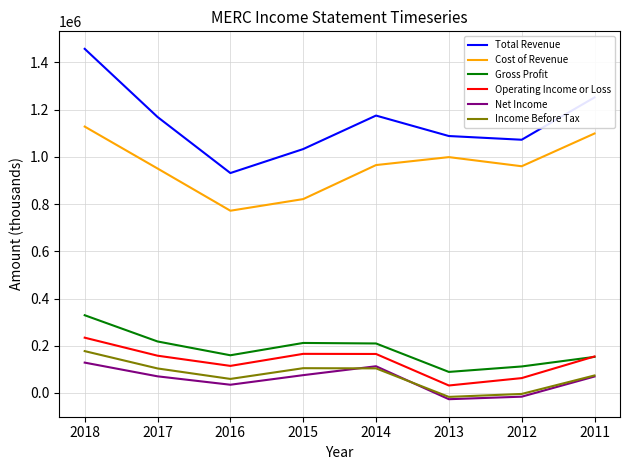

What is the average value of the Operating Income or Loss series?

135888